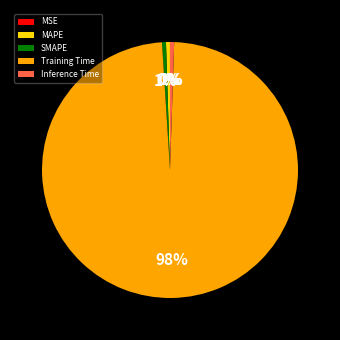

Is SMAPE the majority of the pie?

No